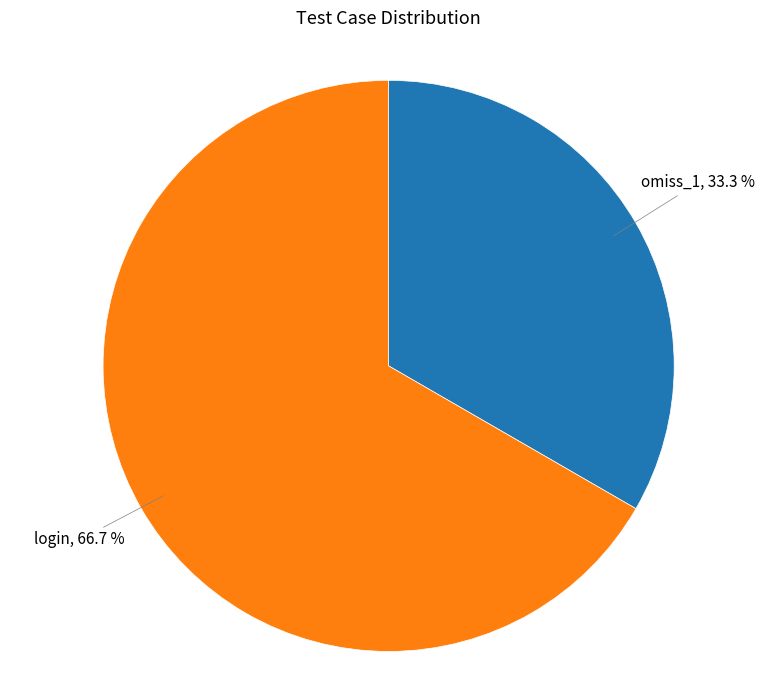

Is the sum of omiss_1 and login greater than half?

Yes